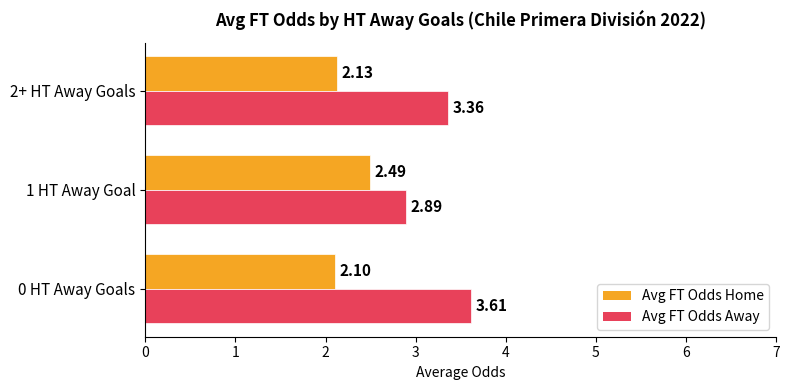

Rank the series by their maximum value, from lowest to highest.

Avg FT Odds Home, Avg FT Odds Away